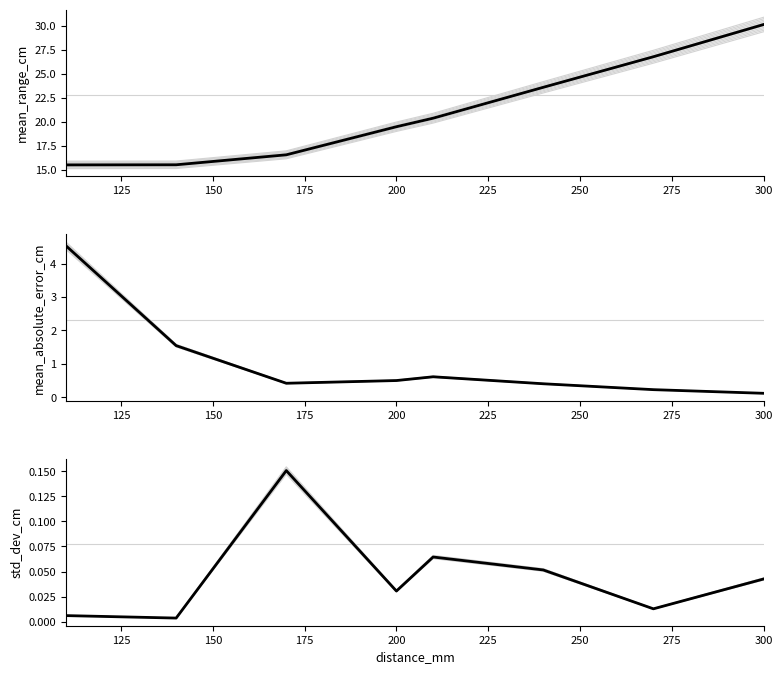

How many lines are shown in the chart?

3